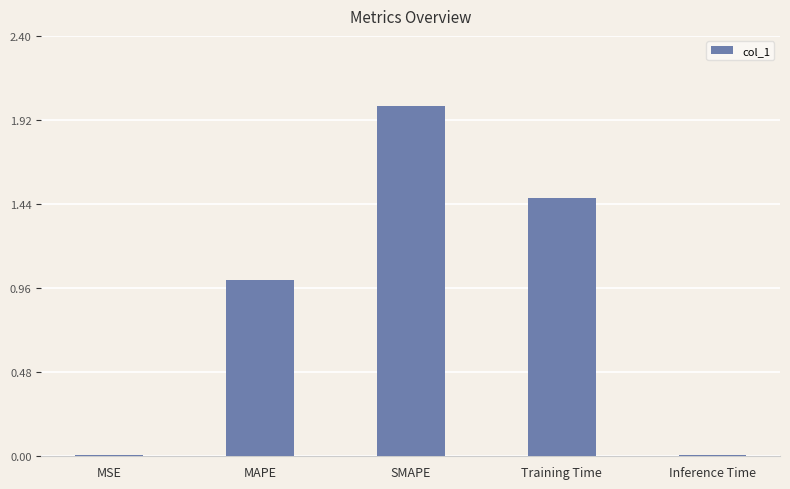

Which category has the highest value across all series?

SMAPE